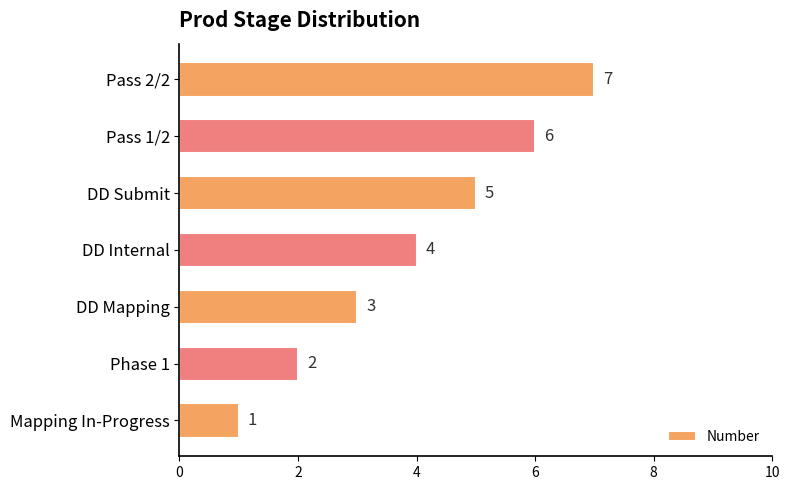

What is the sum of the values at Phase 1 and Pass 2/2?

9